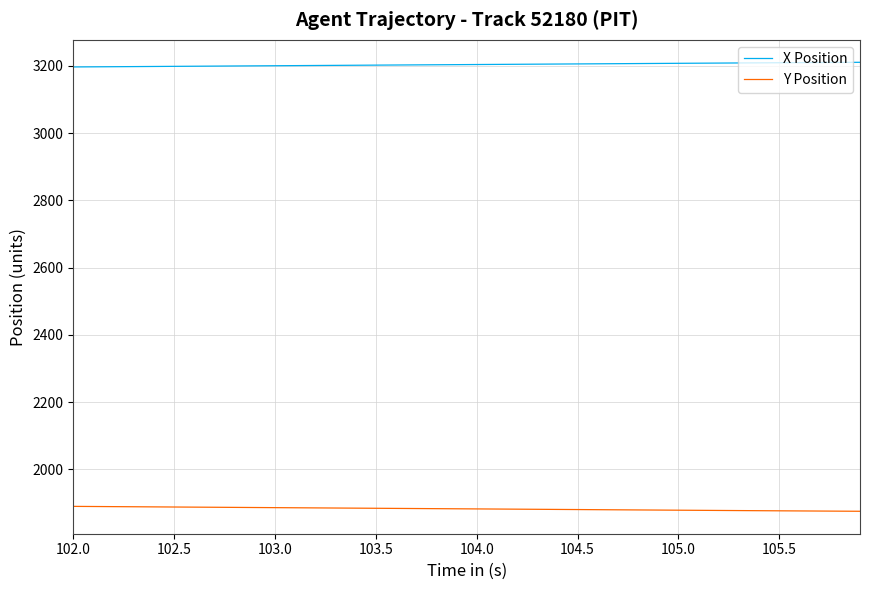

What is the minimum value shown in the chart?

1875.2